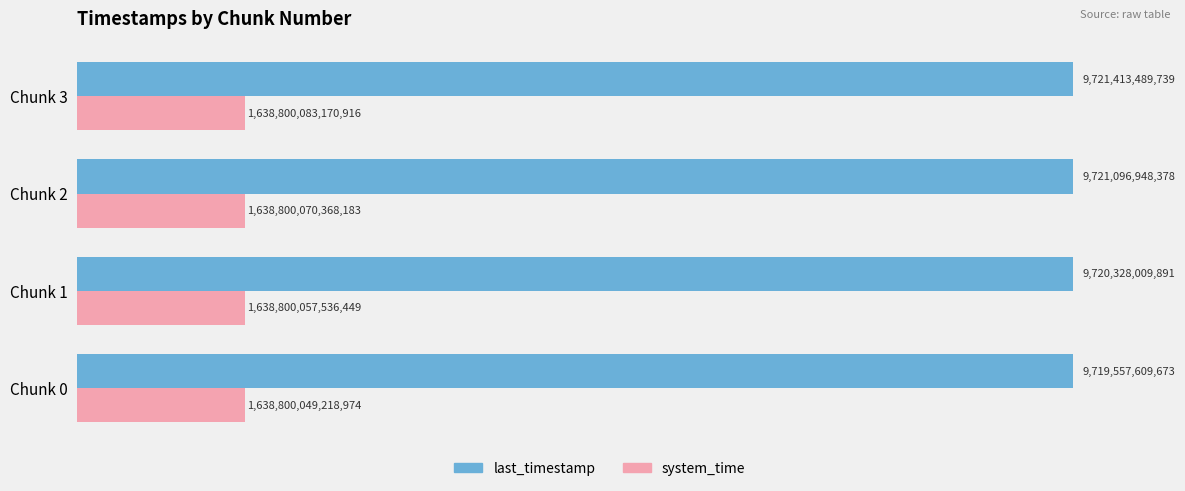

Which series has the largest total across all categories?

last_timestamp